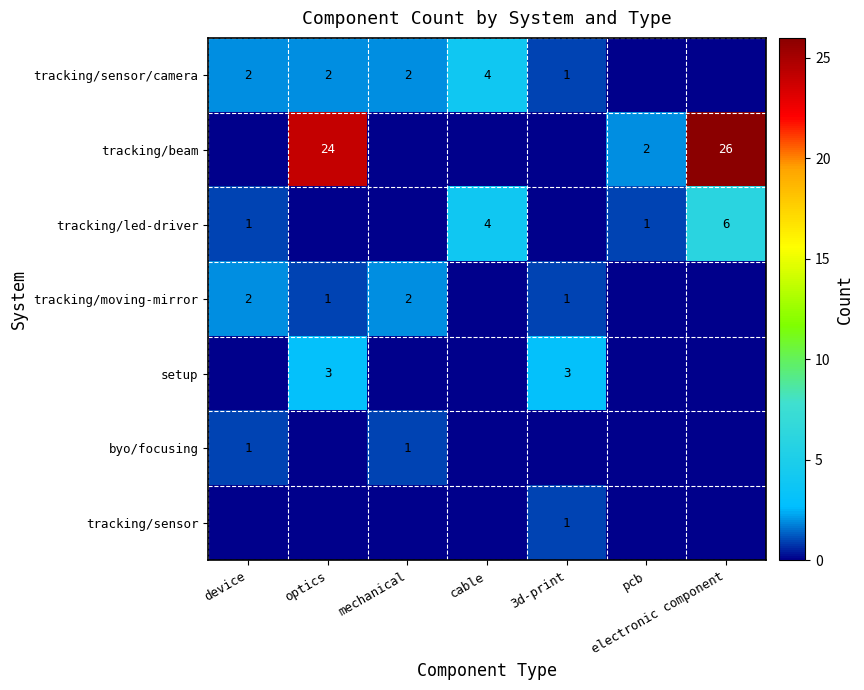

Between mechanical and optics, which is larger?

mechanical